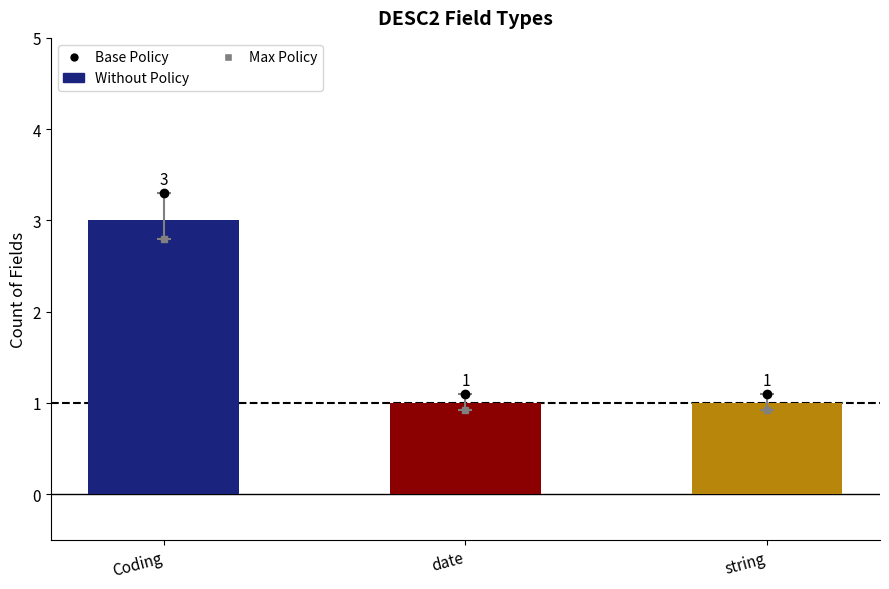

What is the value of the 3rd bar from the left?

1